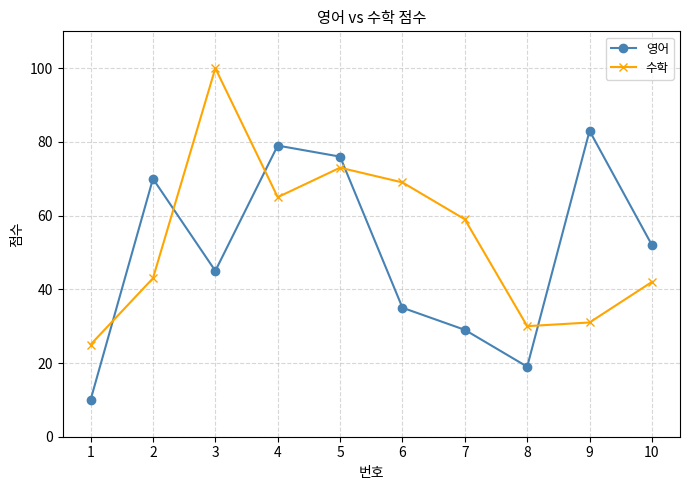

Which series changed the most between 2 and 3?

수학